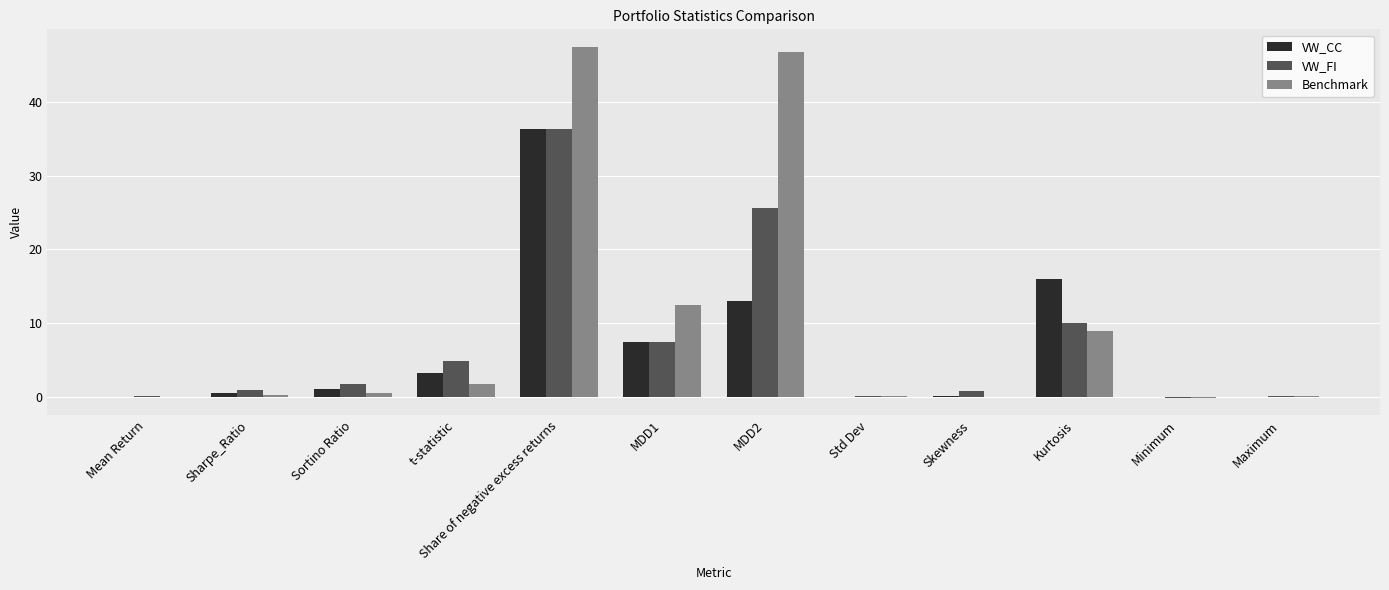

What is the greatest value displayed?

47.4